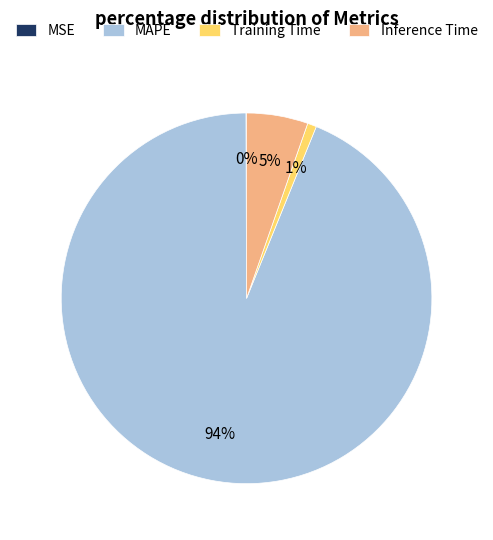

To the nearest percent, what is the average slice percentage?

25%